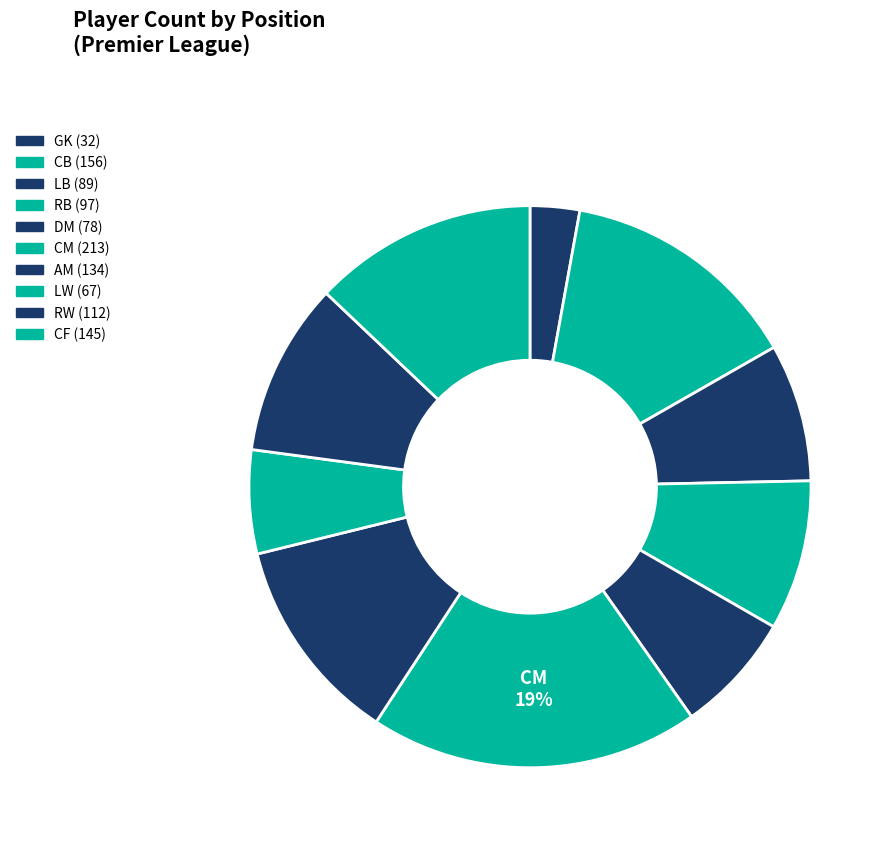

What percentage is the CF slice, to the nearest percent?

13%